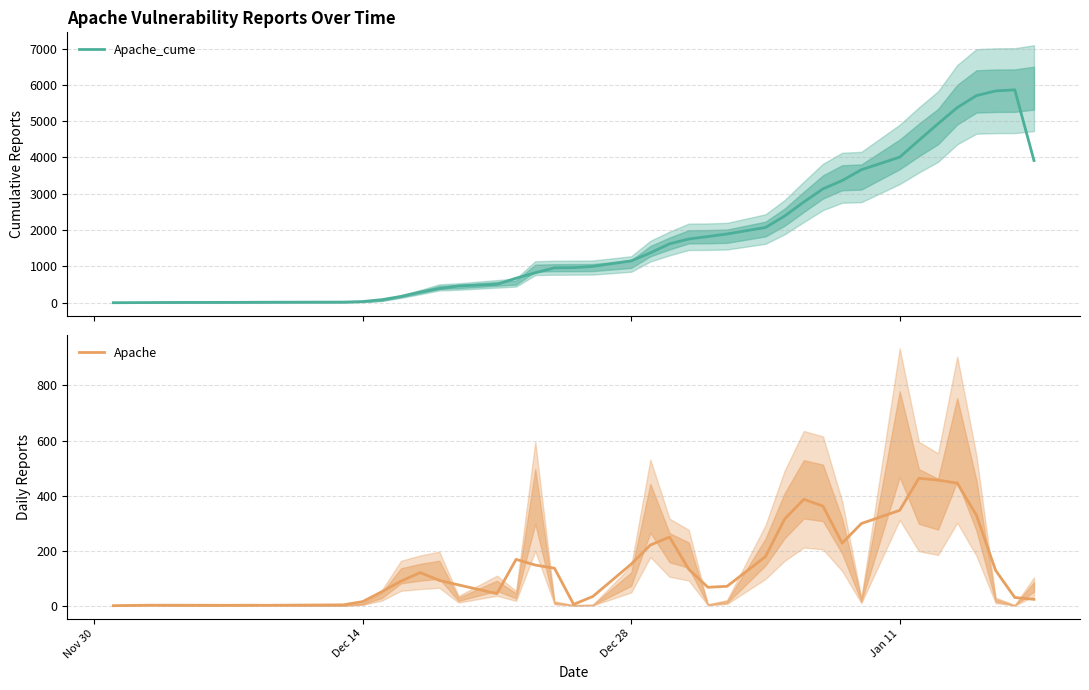

The value of Apache at Jan 11 is 346.7. True or false?

True